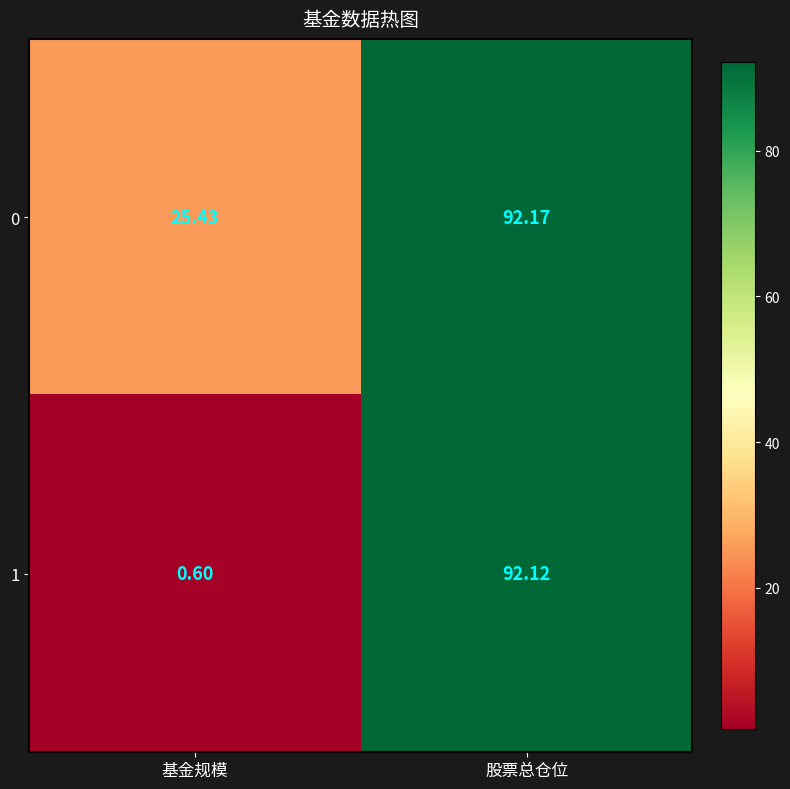

What is the difference between the highest and lowest values at 基金规模?

24.8